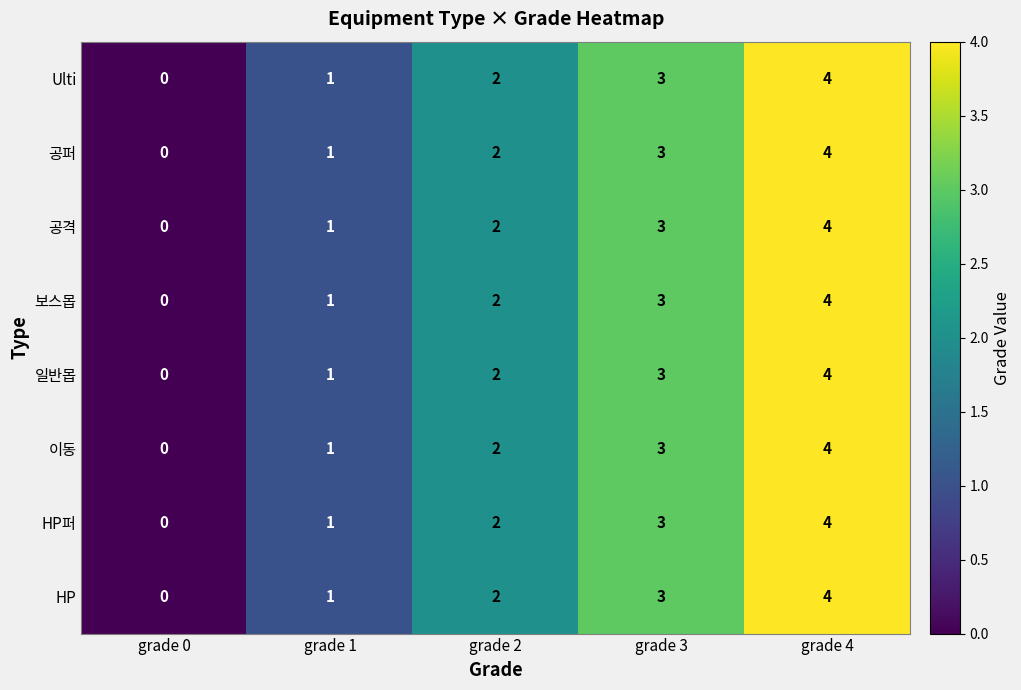

List the labels in order of 일반몹 value, largest first.

grade 4, grade 3, grade 2, grade 1, grade 0